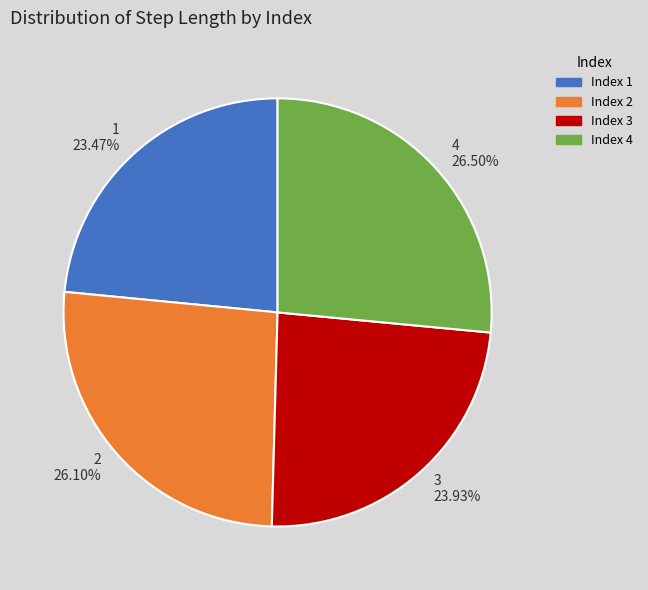

To the nearest percent, what is the difference between the largest and smallest slice percentages?

3%